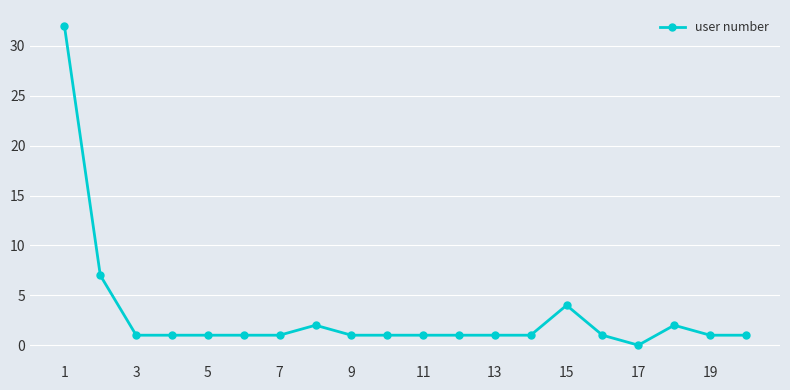

Reading left to right, extract all data points from this chart.

32	7	1	1	1	1	1	2	1	1	1	1	1	1	4	1	0	2	1	1